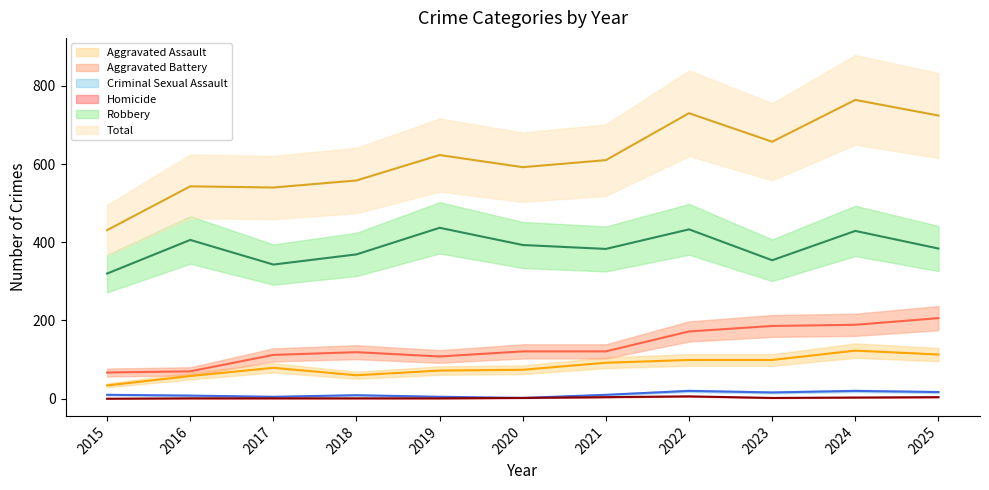

Which series has the widest spread of values?

Total